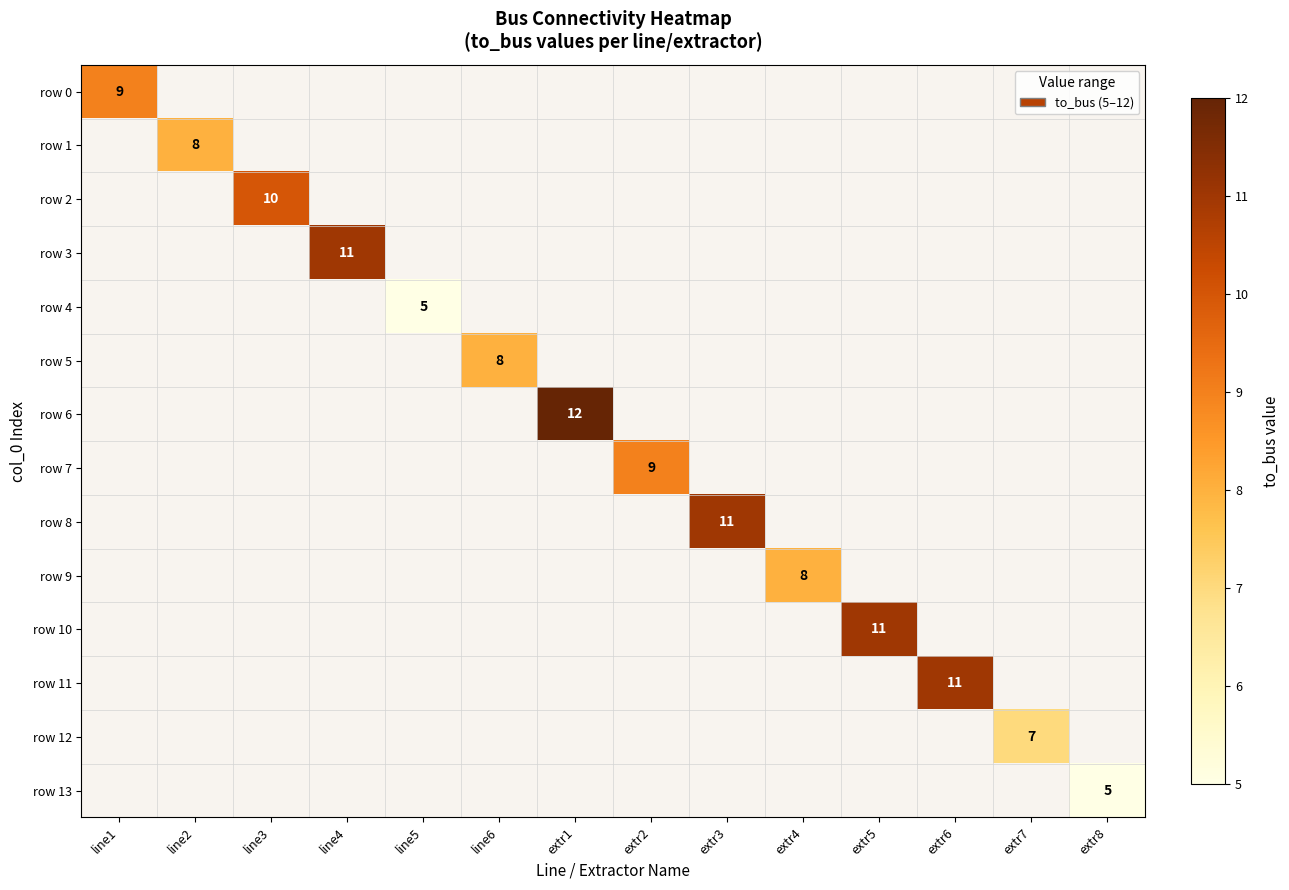

Which series has the widest spread of values?

row 0